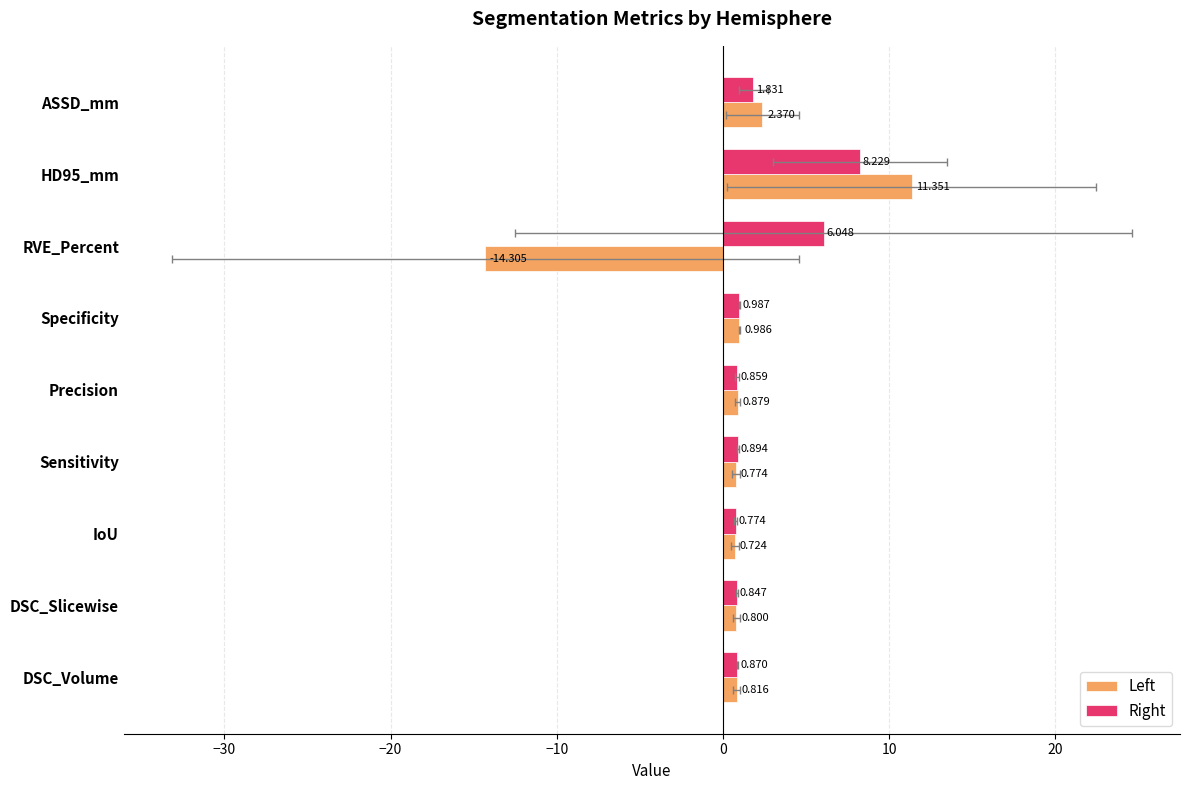

What is the difference between the highest and lowest values at RVE_Percent?

20.4